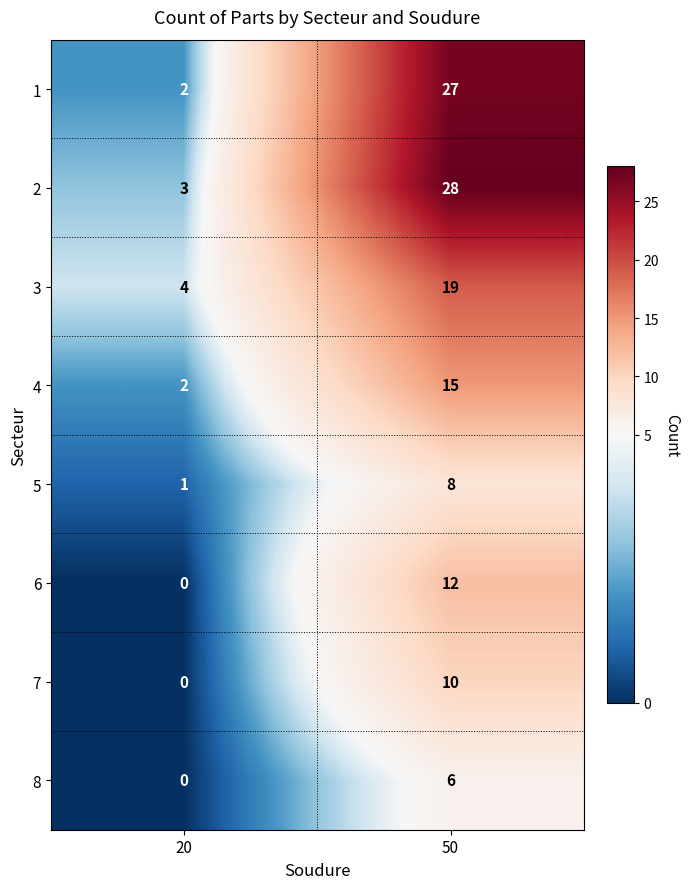

Rank the series by their maximum value, from highest to lowest.

2, 1, 3, 4, 6, 7, 5, 8